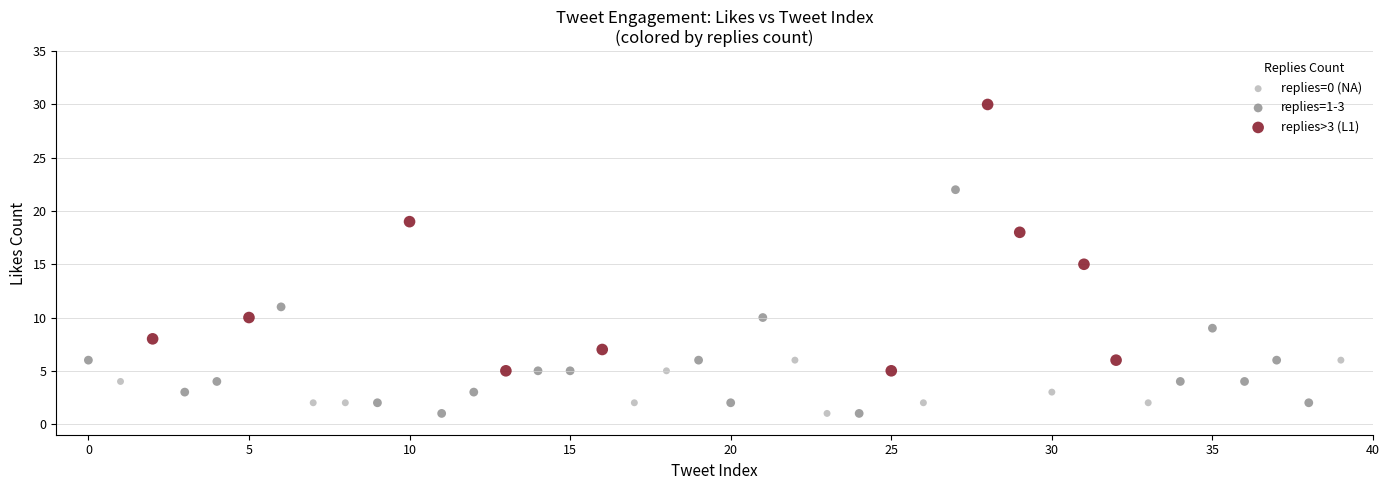

Which series has the largest Y range (max minus min)?

replies>3 (L1)